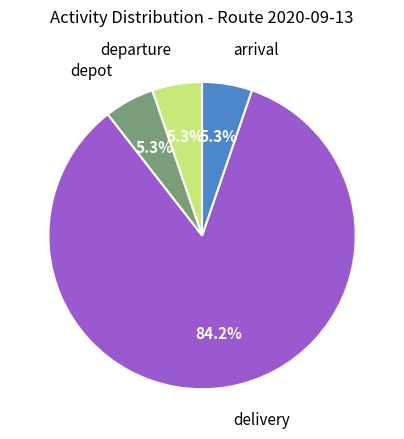

Is there a majority slice in this chart?

Yes